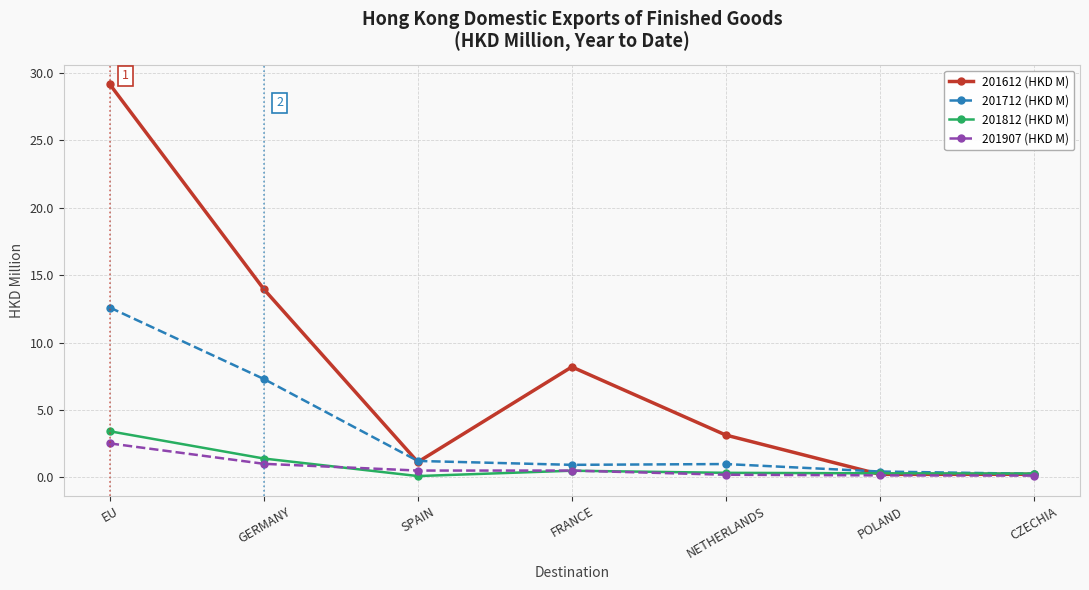

What is the greatest value displayed?

29.1